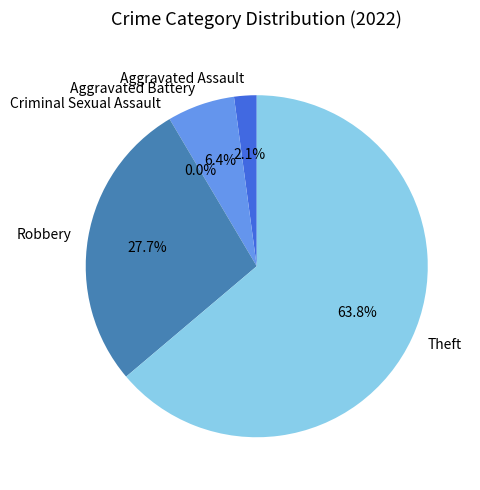

The Aggravated Battery slice represents 1% of the pie. True or false?

False